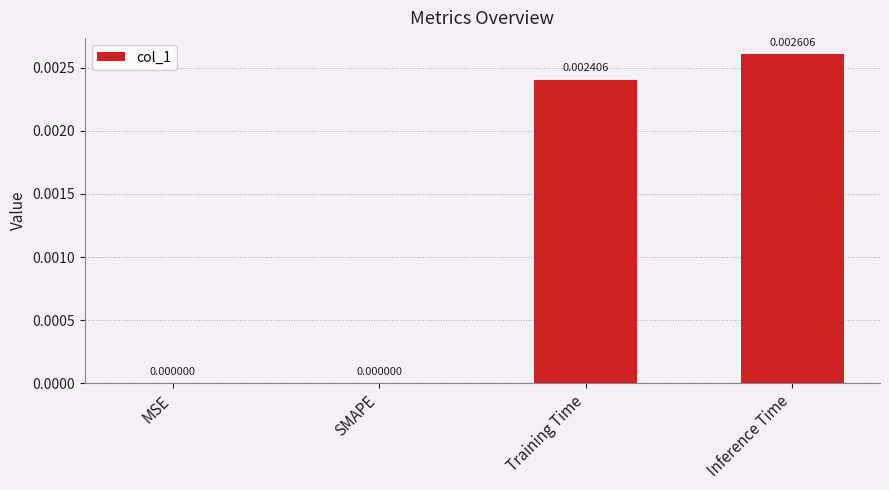

Between Inference Time and MSE, which is larger?

Inference Time